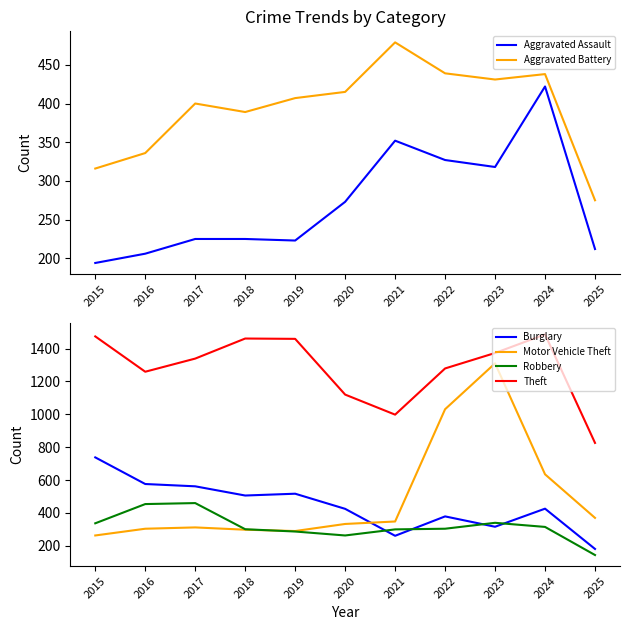

How many lines are shown in the chart?

6